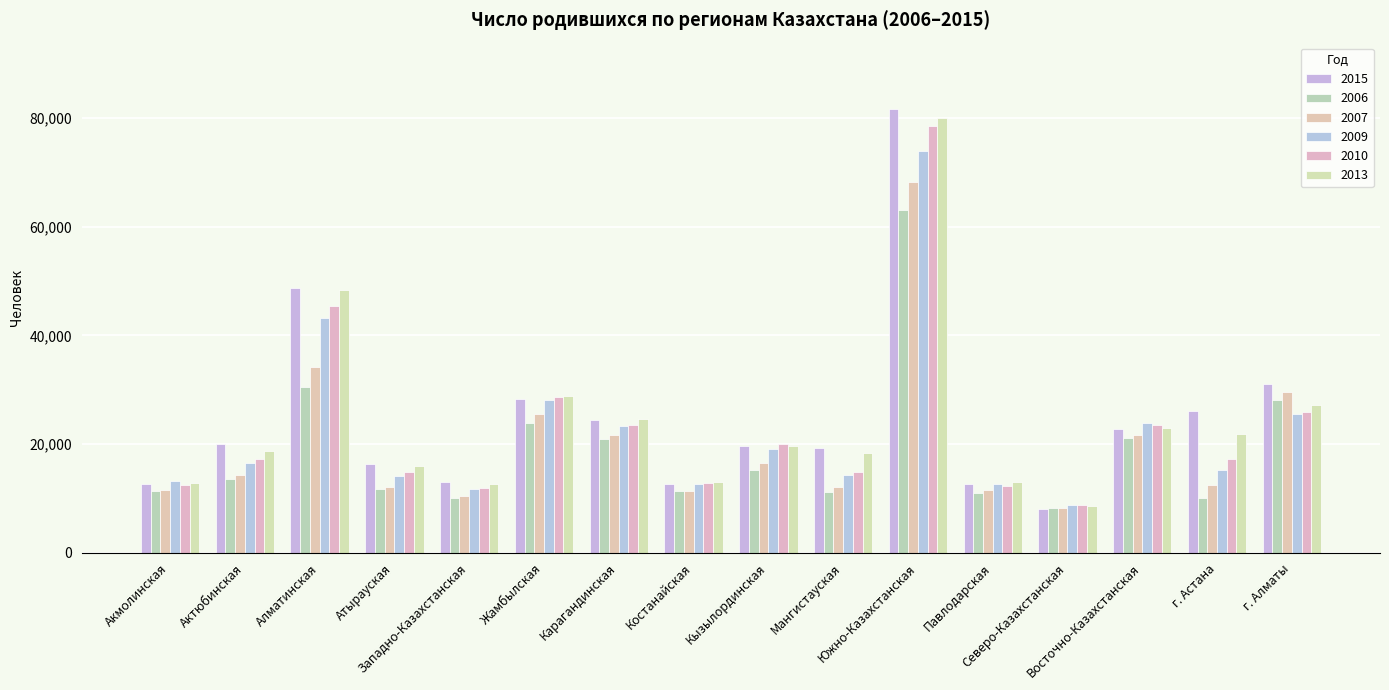

What are all the series names shown in the legend?

2015, 2006, 2007, 2009, 2010, 2013